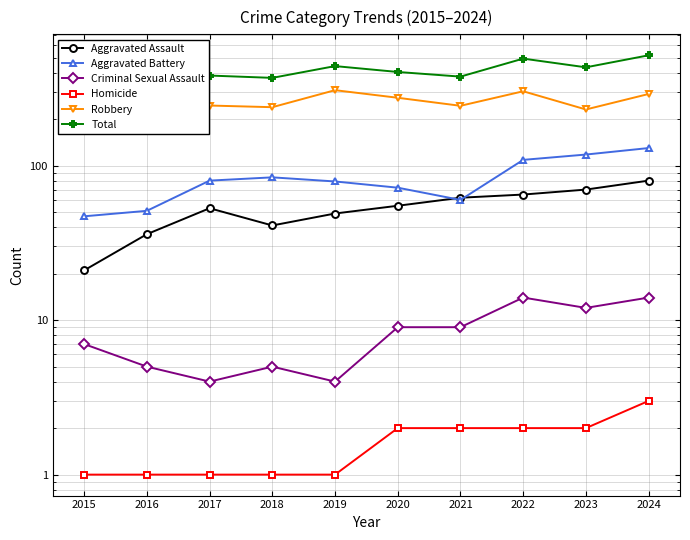

Which category has the highest value in the Homicide series?

2024